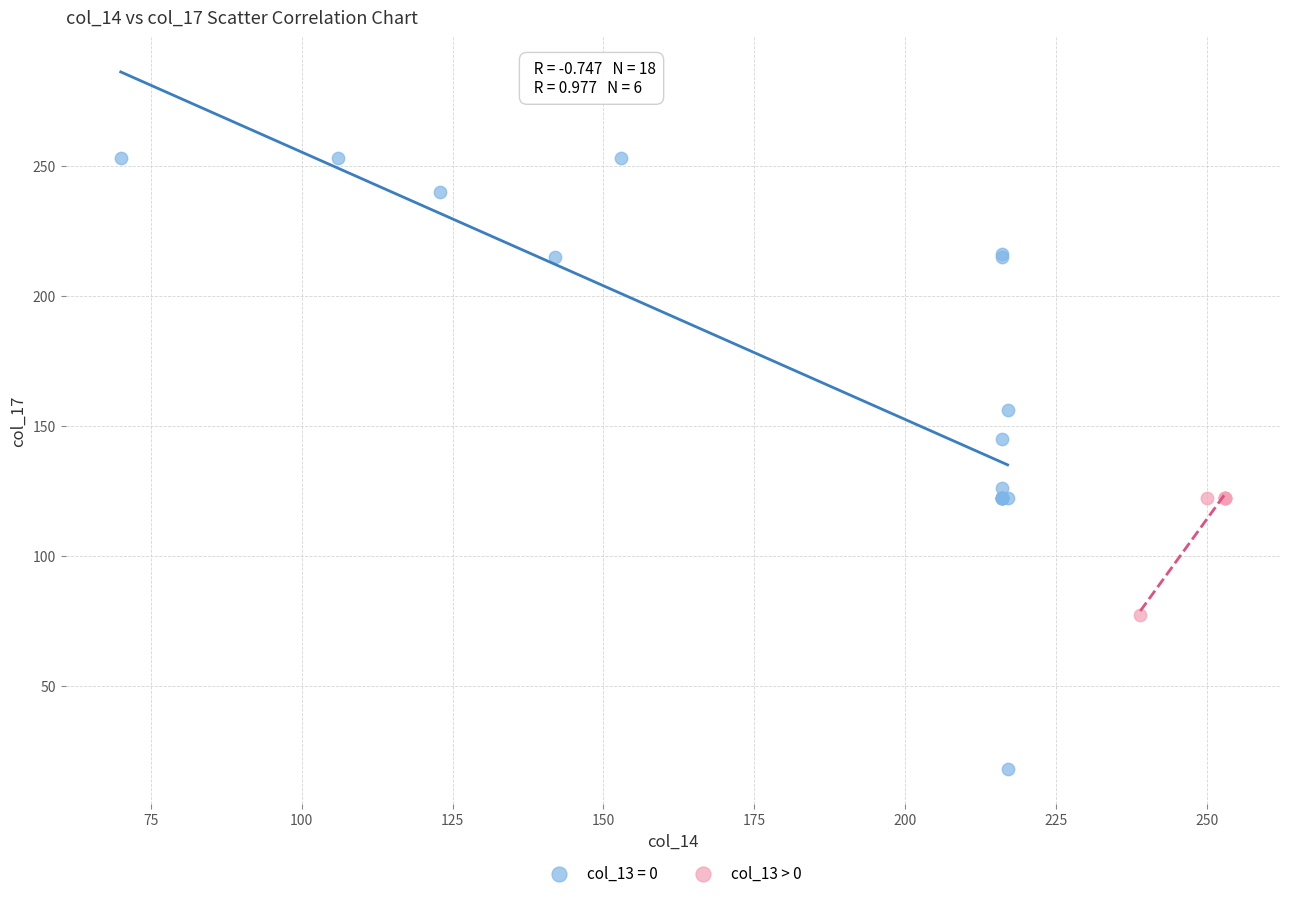

Which series has the largest Y range (max minus min)?

col_13 = 0